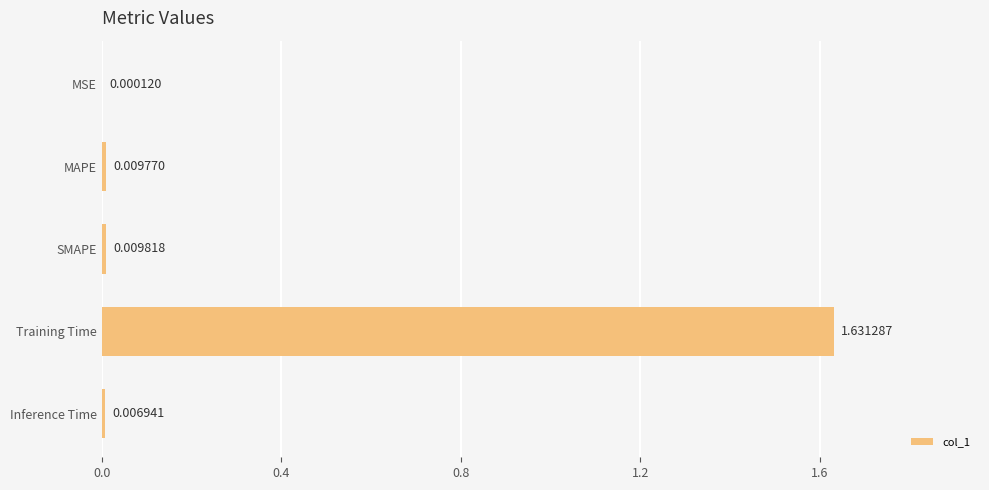

Where is the data nearest to the value 0?

MSE